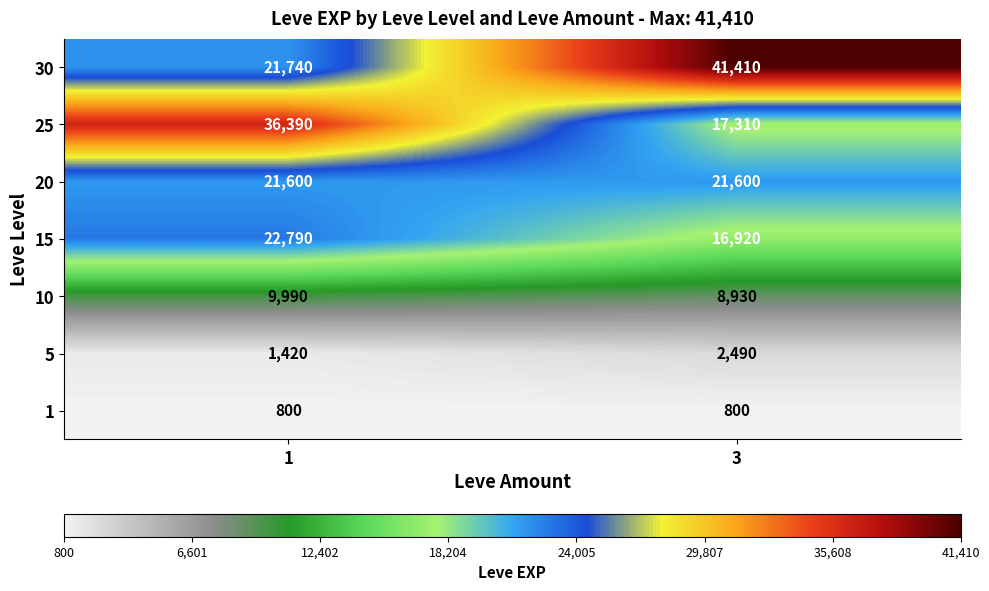

Count the number of categories in the chart.

2